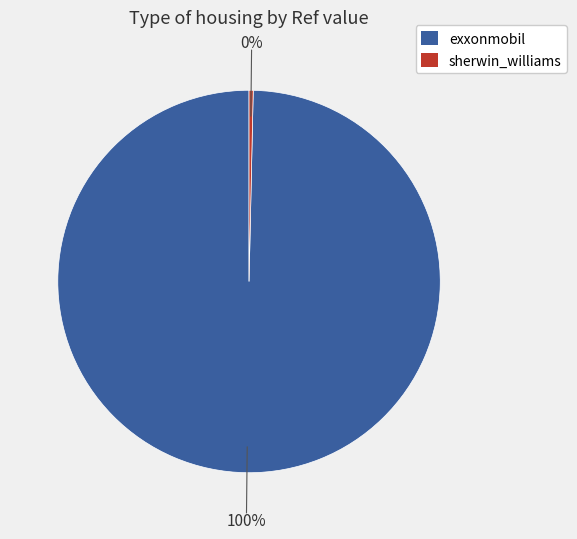

Which slice represents more than half of the pie?

exxonmobil